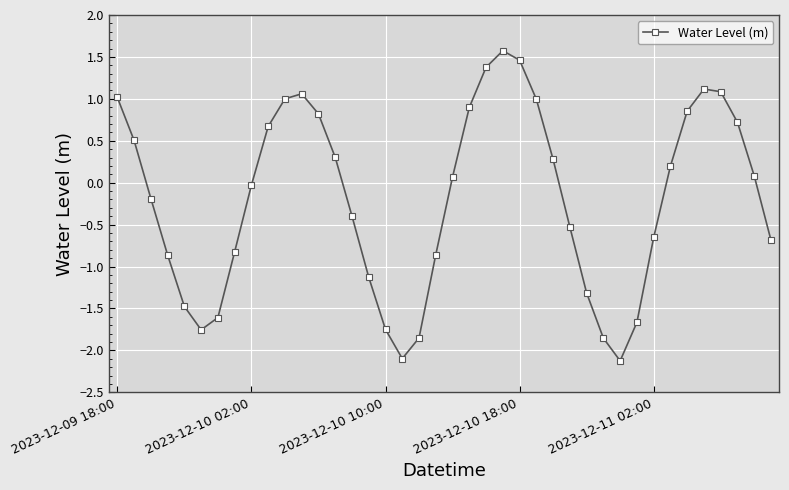

How many distinct data groups are displayed?

1